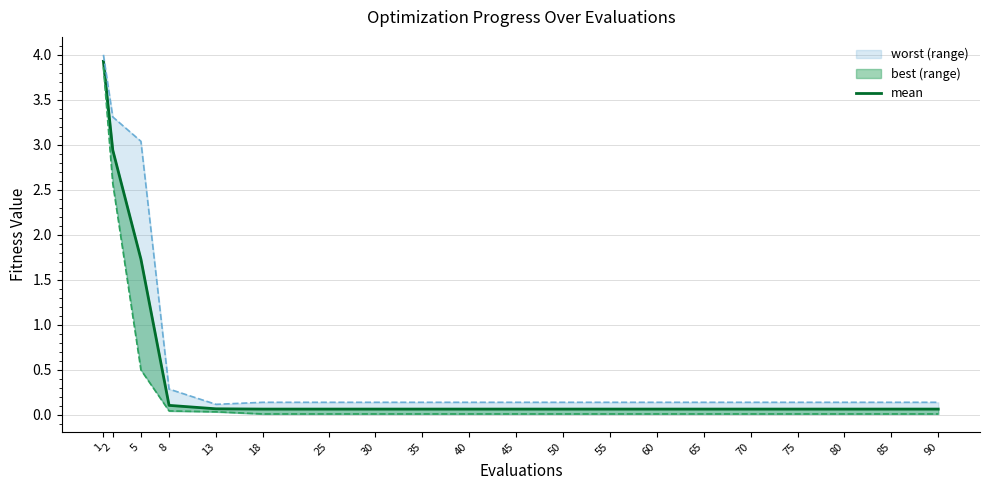

Count the number of categories in the chart.

20